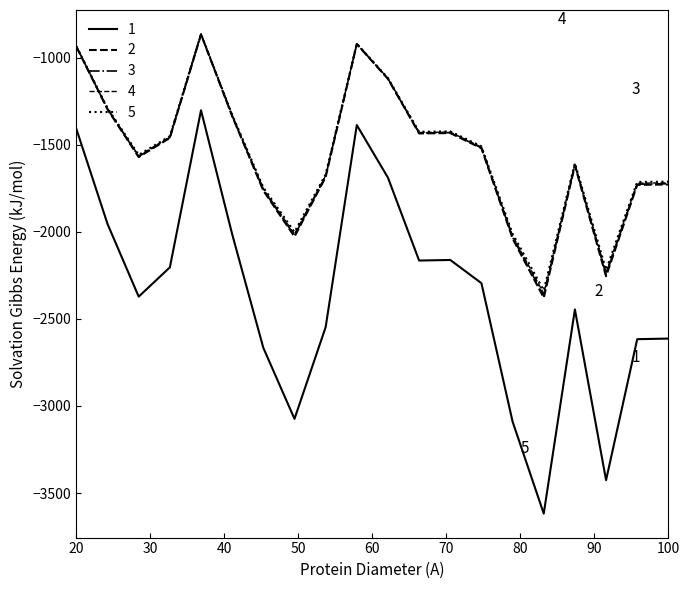

How many lines are shown in the chart?

5